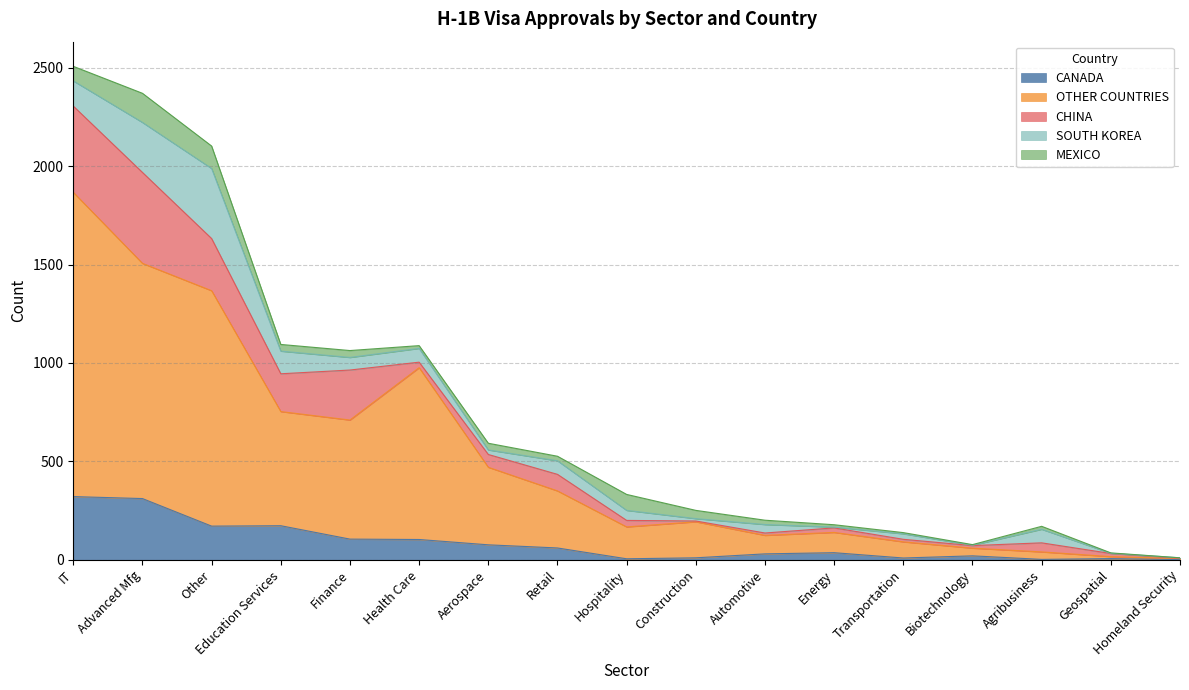

Between which two adjacent categories do SOUTH KOREA and OTHER COUNTRIES first intersect?

Biotechnology and Agribusiness